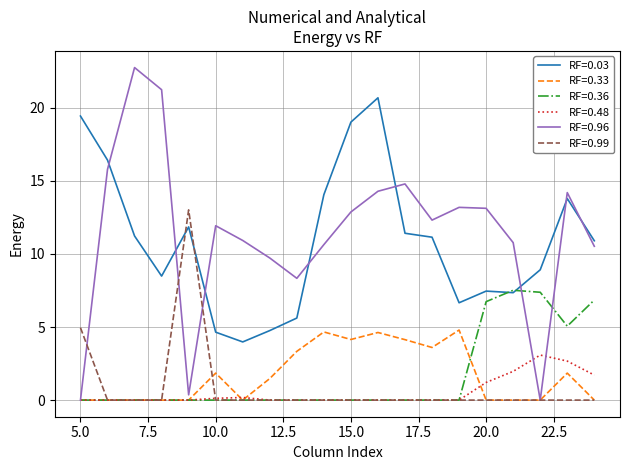

Which series has the largest range (max minus min)?

RF=0.96